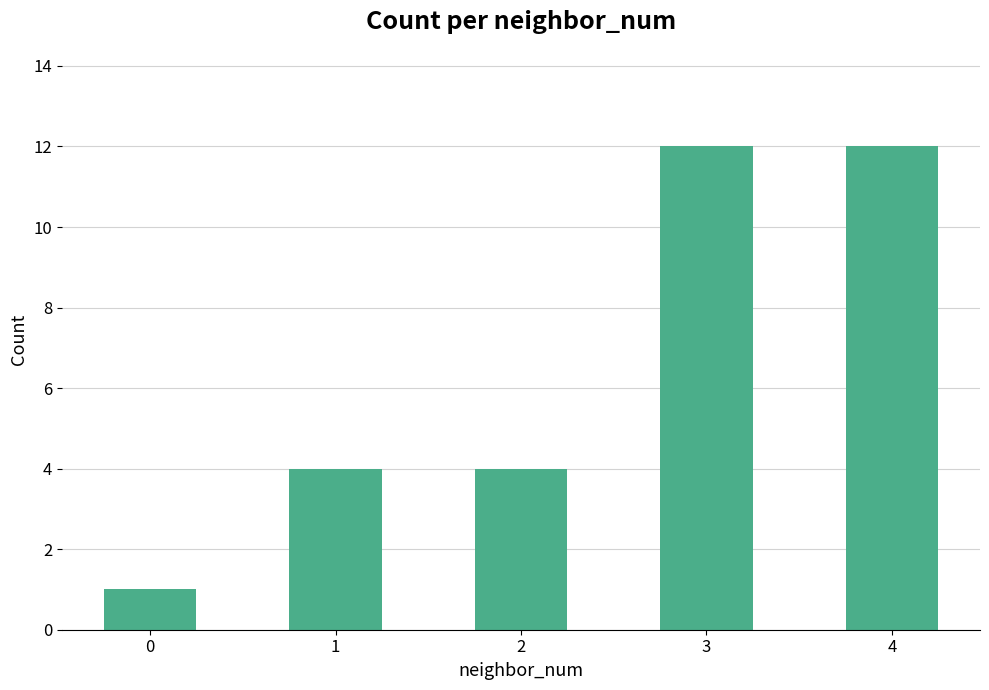

What is the sum of the values at 2 and 3?

16